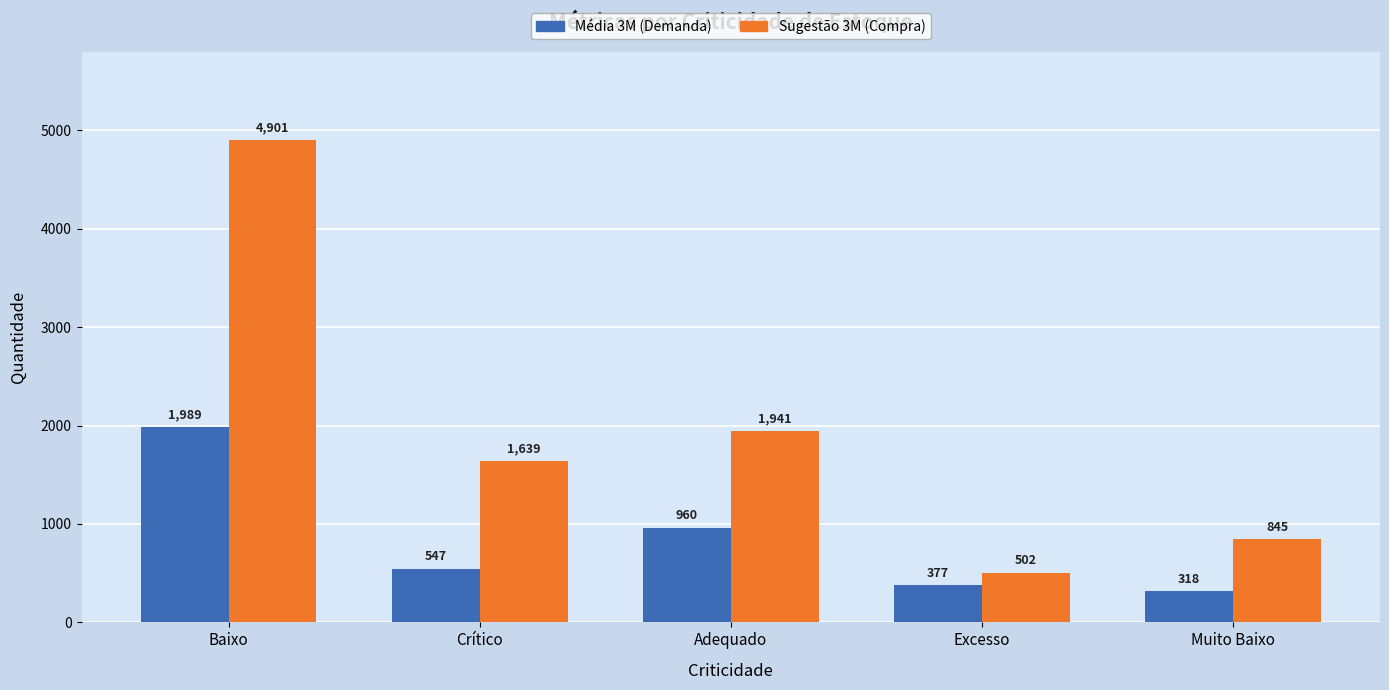

What is the total value across all series at Crítico?

2186.3